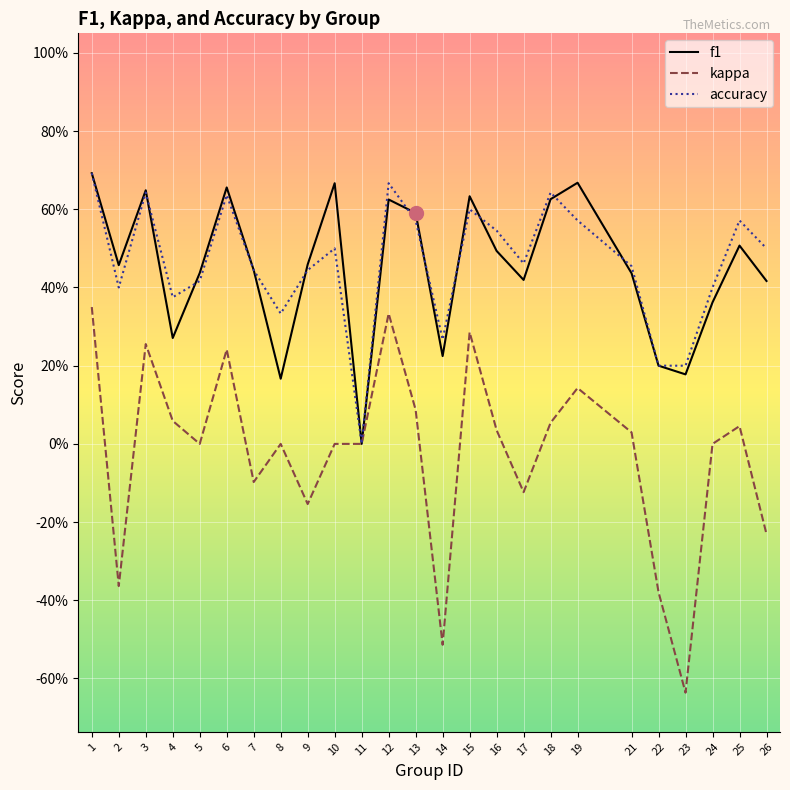

List the series in order of their peak value, lowest first.

kappa, f1, accuracy